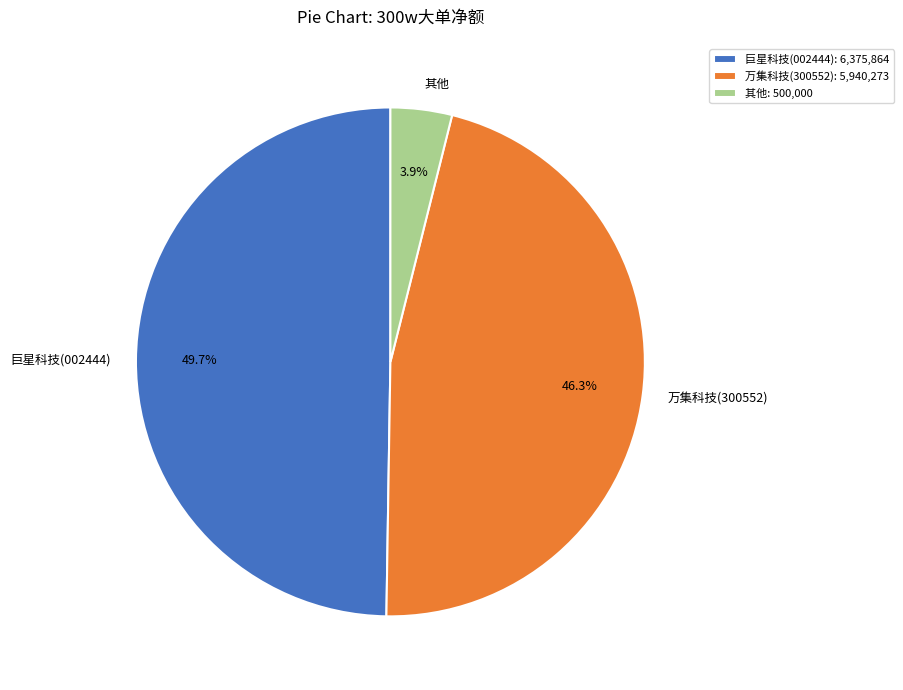

What is the ratio of the value at 巨星科技(002444) to the value at 万集科技(300552)?

1.1